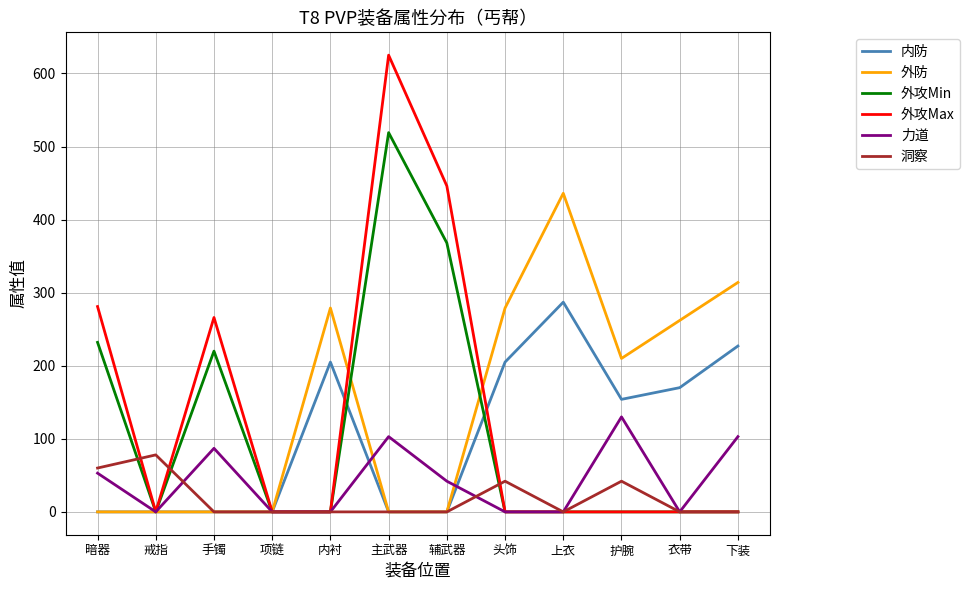

Where is 外防 nearest to the value 218?

护腕